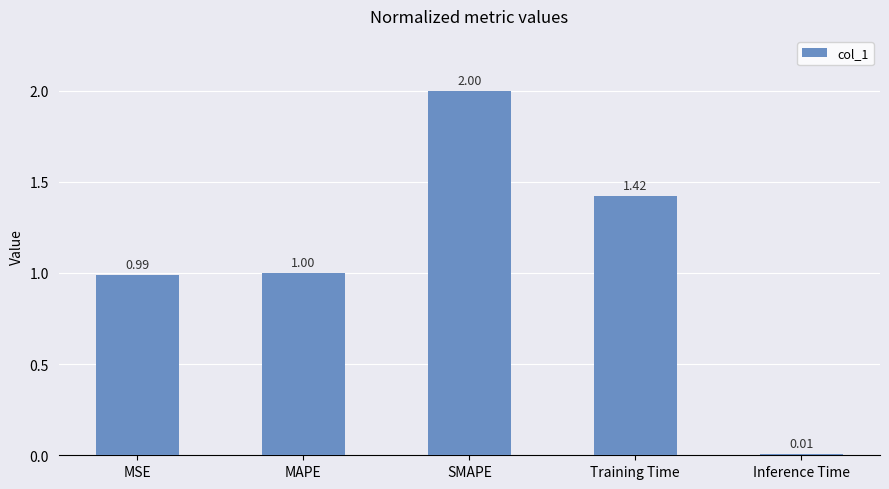

Where is the data nearest to the value 1?

MAPE